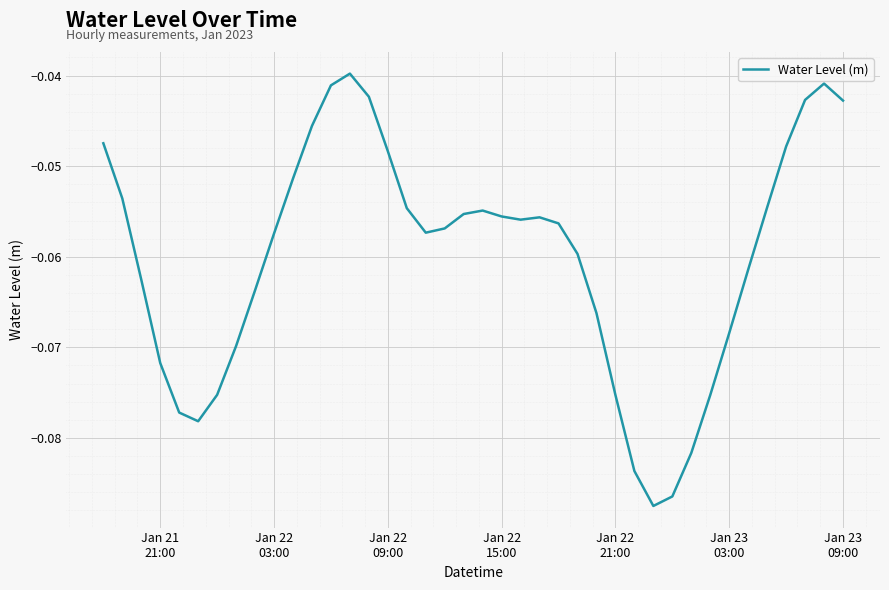

How many lines are shown in the chart?

1